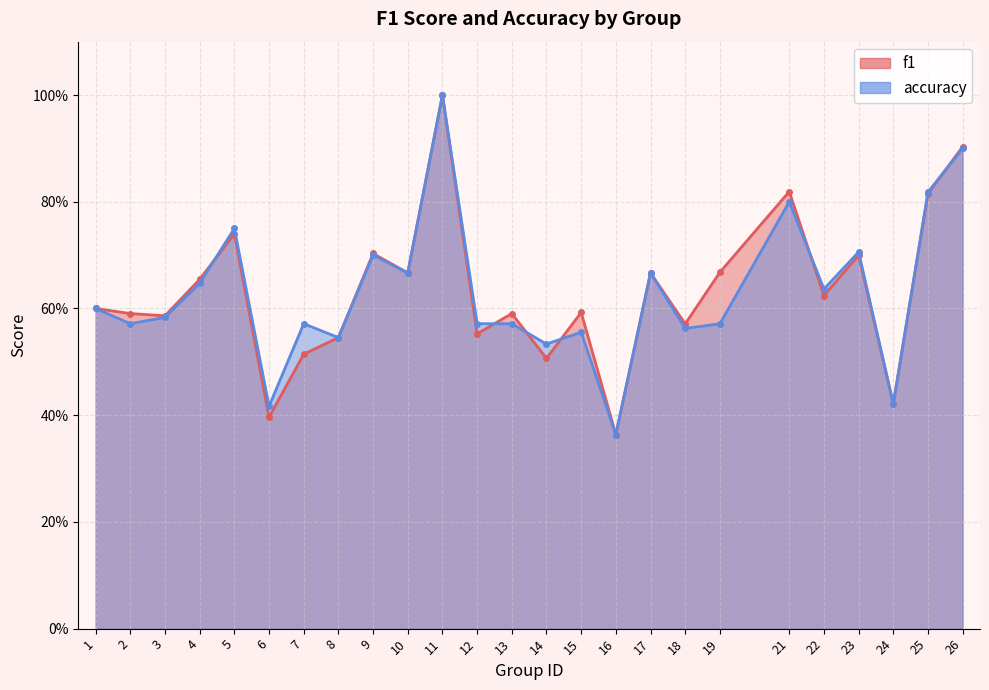

The value of f1 at 3 is 0.3. True or false?

False